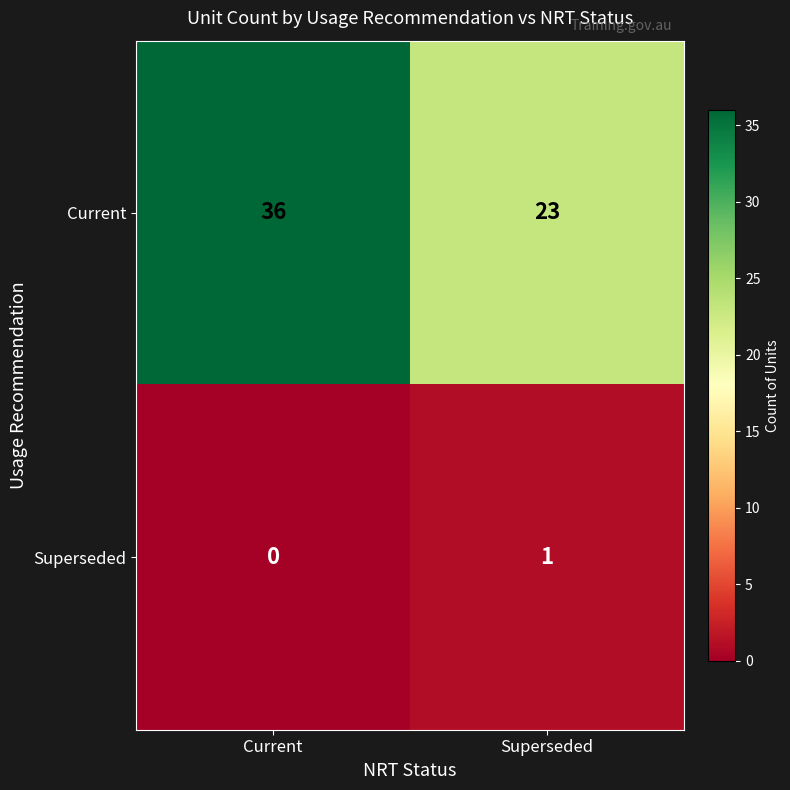

Reading left to right, what are all the values shown in this chart?

Current: Current=36	Superseded=23
Superseded: Current=0	Superseded=1